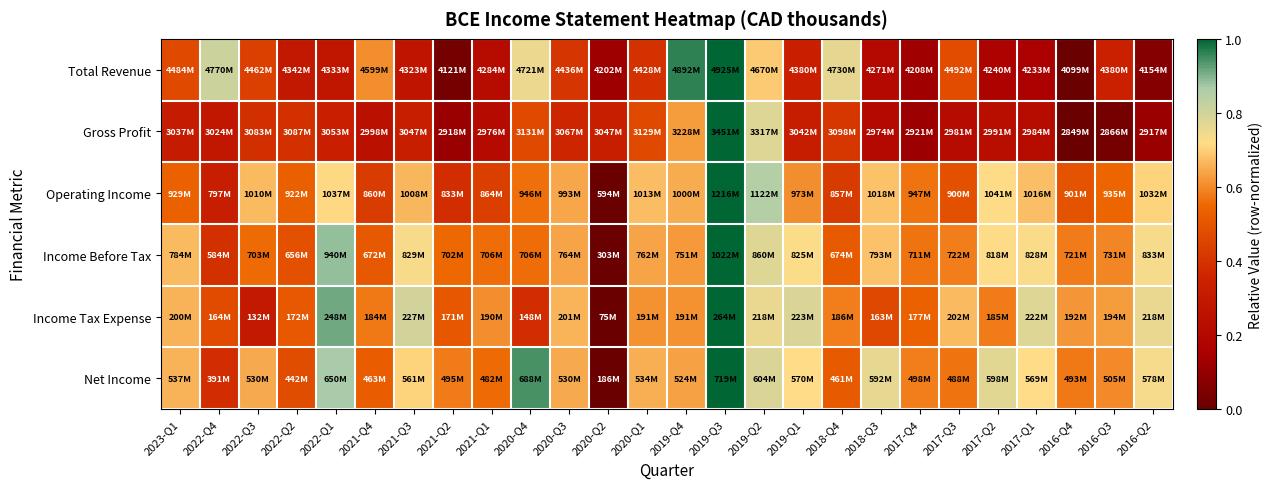

Reading left to right, what are all the values shown in this chart?

Total Revenue: 2023-Q1=0.5	2022-Q4=0.8	2022-Q3=0.4	2022-Q2=0.3	2022-Q1=0.3	2021-Q4=0.6	2021-Q3=0.3	2021-Q2=0.0	2021-Q1=0.2	2020-Q4=0.8	2020-Q3=0.4	2020-Q2=0.1	2020-Q1=0.4	2019-Q4=1.0	2019-Q3=1.0	2019-Q2=0.7	2019-Q1=0.3	2018-Q4=0.8	2018-Q3=0.2	2017-Q4=0.1	2017-Q3=0.5	2017-Q2=0.2	2017-Q1=0.2	2016-Q4=0.0	2016-Q3=0.3	2016-Q2=0.1
Gross Profit: 2023-Q1=0.3	2022-Q4=0.3	2022-Q3=0.4	2022-Q2=0.4	2022-Q1=0.3	2021-Q4=0.2	2021-Q3=0.3	2021-Q2=0.1	2021-Q1=0.2	2020-Q4=0.5	2020-Q3=0.4	2020-Q2=0.3	2020-Q1=0.5	2019-Q4=0.6	2019-Q3=1.0	2019-Q2=0.8	2019-Q1=0.3	2018-Q4=0.4	2018-Q3=0.2	2017-Q4=0.1	2017-Q3=0.2	2017-Q2=0.2	2017-Q1=0.2	2016-Q4=0.0	2016-Q3=0.0	2016-Q2=0.1
Operating Income: 2023-Q1=0.5	2022-Q4=0.3	2022-Q3=0.7	2022-Q2=0.5	2022-Q1=0.7	2021-Q4=0.4	2021-Q3=0.7	2021-Q2=0.4	2021-Q1=0.4	2020-Q4=0.6	2020-Q3=0.6	2020-Q2=0.0	2020-Q1=0.7	2019-Q4=0.7	2019-Q3=1.0	2019-Q2=0.8	2019-Q1=0.6	2018-Q4=0.4	2018-Q3=0.7	2017-Q4=0.6	2017-Q3=0.5	2017-Q2=0.7	2017-Q1=0.7	2016-Q4=0.5	2016-Q3=0.5	2016-Q2=0.7
Income Before Tax: 2023-Q1=0.7	2022-Q4=0.4	2022-Q3=0.6	2022-Q2=0.5	2022-Q1=0.9	2021-Q4=0.5	2021-Q3=0.7	2021-Q2=0.6	2021-Q1=0.6	2020-Q4=0.6	2020-Q3=0.6	2020-Q2=0.0	2020-Q1=0.6	2019-Q4=0.6	2019-Q3=1.0	2019-Q2=0.8	2019-Q1=0.7	2018-Q4=0.5	2018-Q3=0.7	2017-Q4=0.6	2017-Q3=0.6	2017-Q2=0.7	2017-Q1=0.7	2016-Q4=0.6	2016-Q3=0.6	2016-Q2=0.7
Income Tax Expense: 2023-Q1=0.7	2022-Q4=0.5	2022-Q3=0.3	2022-Q2=0.5	2022-Q1=0.9	2021-Q4=0.6	2021-Q3=0.8	2021-Q2=0.5	2021-Q1=0.6	2020-Q4=0.4	2020-Q3=0.7	2020-Q2=0.0	2020-Q1=0.6	2019-Q4=0.6	2019-Q3=1.0	2019-Q2=0.8	2019-Q1=0.8	2018-Q4=0.6	2018-Q3=0.5	2017-Q4=0.5	2017-Q3=0.7	2017-Q2=0.6	2017-Q1=0.8	2016-Q4=0.6	2016-Q3=0.6	2016-Q2=0.8
Net Income: 2023-Q1=0.7	2022-Q4=0.4	2022-Q3=0.6	2022-Q2=0.5	2022-Q1=0.9	2021-Q4=0.5	2021-Q3=0.7	2021-Q2=0.6	2021-Q1=0.6	2020-Q4=0.9	2020-Q3=0.6	2020-Q2=0.0	2020-Q1=0.7	2019-Q4=0.6	2019-Q3=1.0	2019-Q2=0.8	2019-Q1=0.7	2018-Q4=0.5	2018-Q3=0.8	2017-Q4=0.6	2017-Q3=0.6	2017-Q2=0.8	2017-Q1=0.7	2016-Q4=0.6	2016-Q3=0.6	2016-Q2=0.7